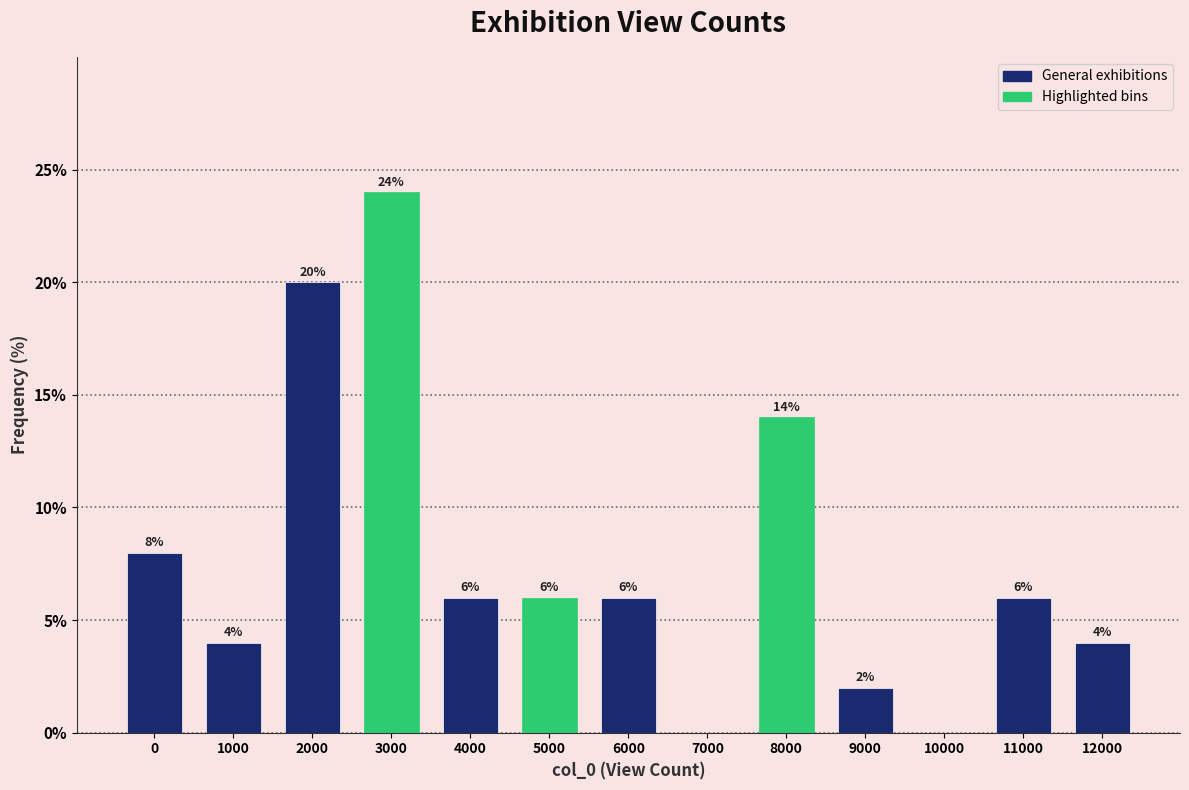

Reading left to right, extract all data points from this chart.

0=8.0	1000=4.0	2000=20.0	3000=24.0	4000=6.0	5000=6.0	6000=6.0	7000=0.0	8000=14.0	9000=2.0	10000=0.0	11000=6.0	12000=4.0